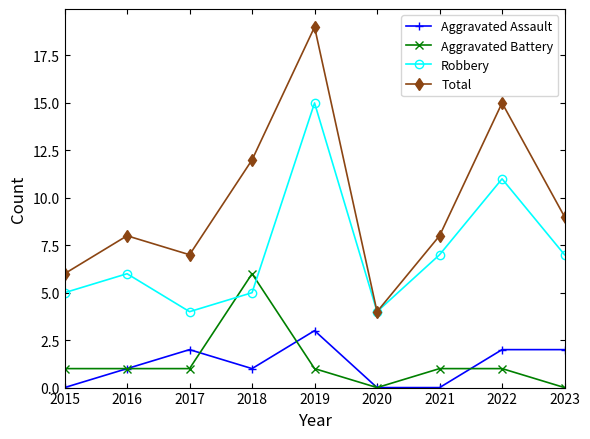

What is the spread (max minus min) of values at 2022?

14